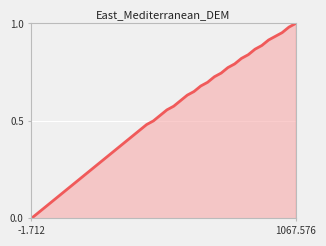

Which category has the lowest value across all series?

-1.712